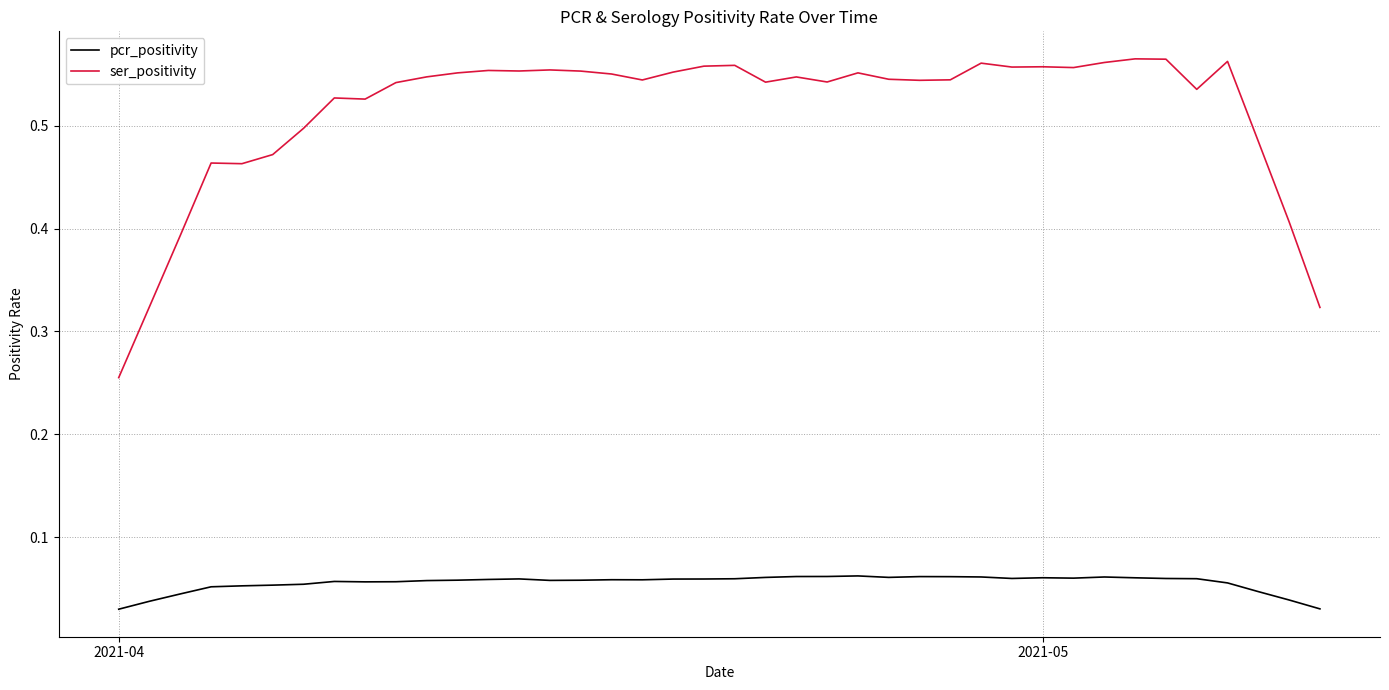

Which series has the largest total across all categories?

ser_positivity